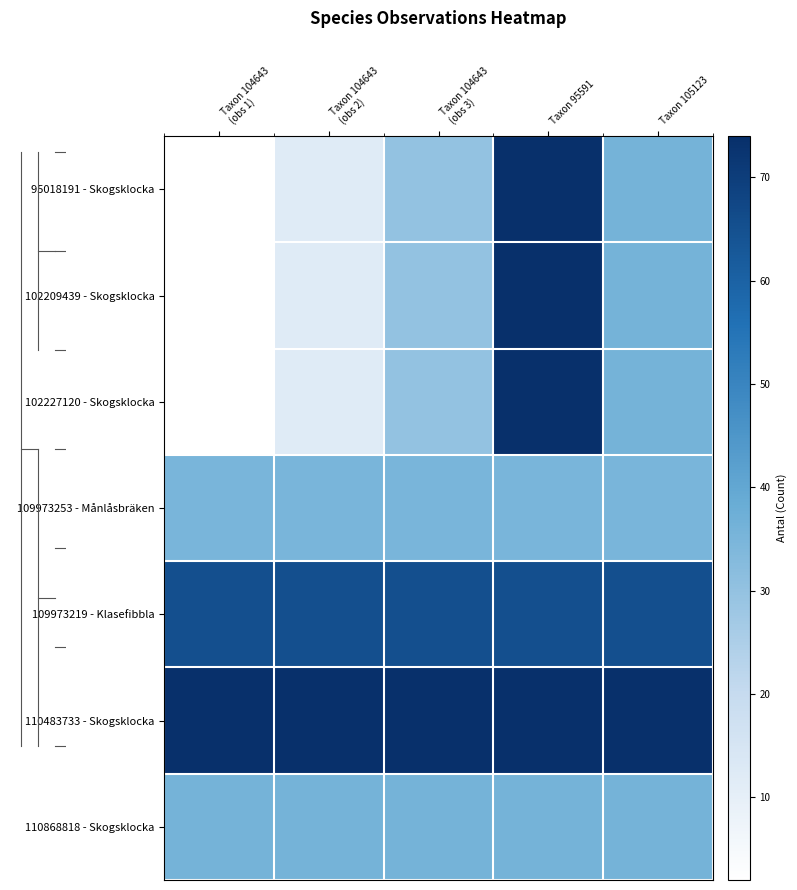

At which category is the sum across all series the highest?

Taxon 95591